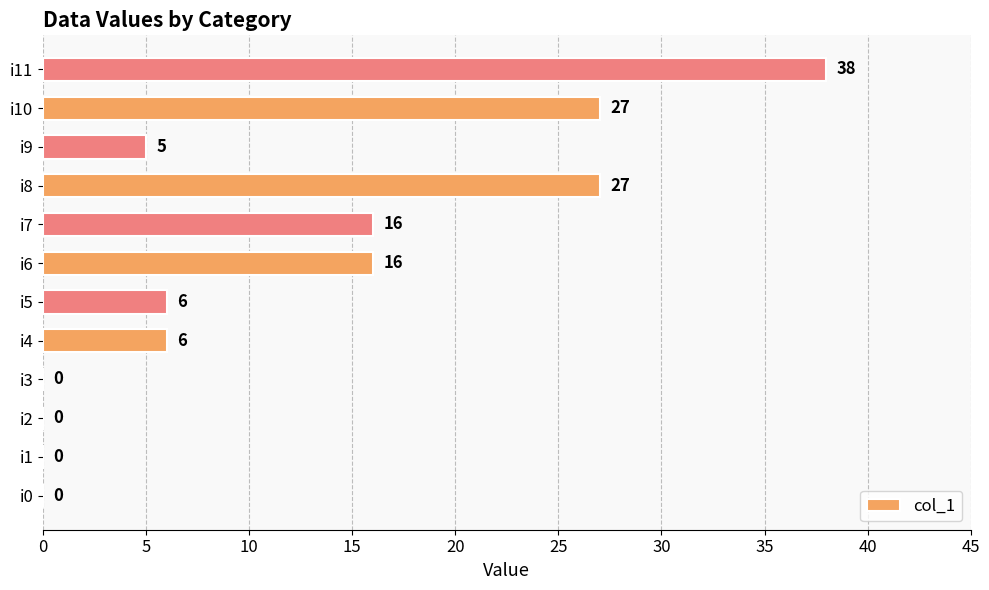

Reading bottom to top, list all the values displayed in this chart.

i0=0	i1=0	i2=0	i3=0	i4=6	i5=6	i6=16	i7=16	i8=27	i9=5	i10=27	i11=38